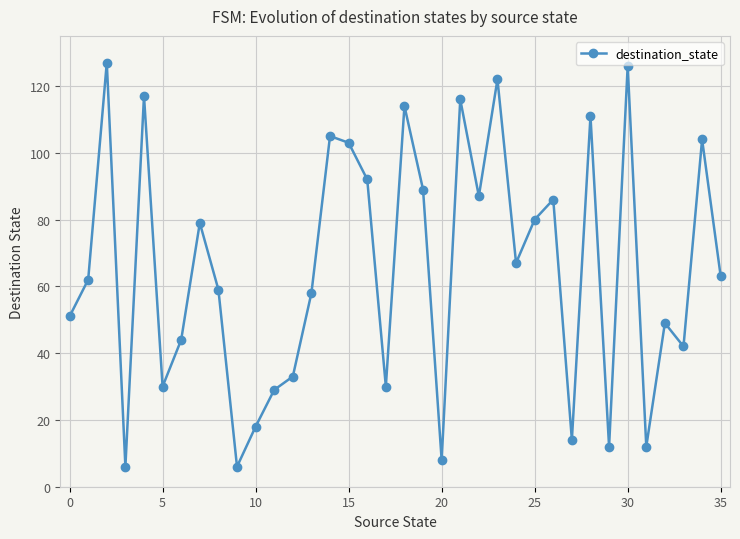

What is the smallest value displayed?

6